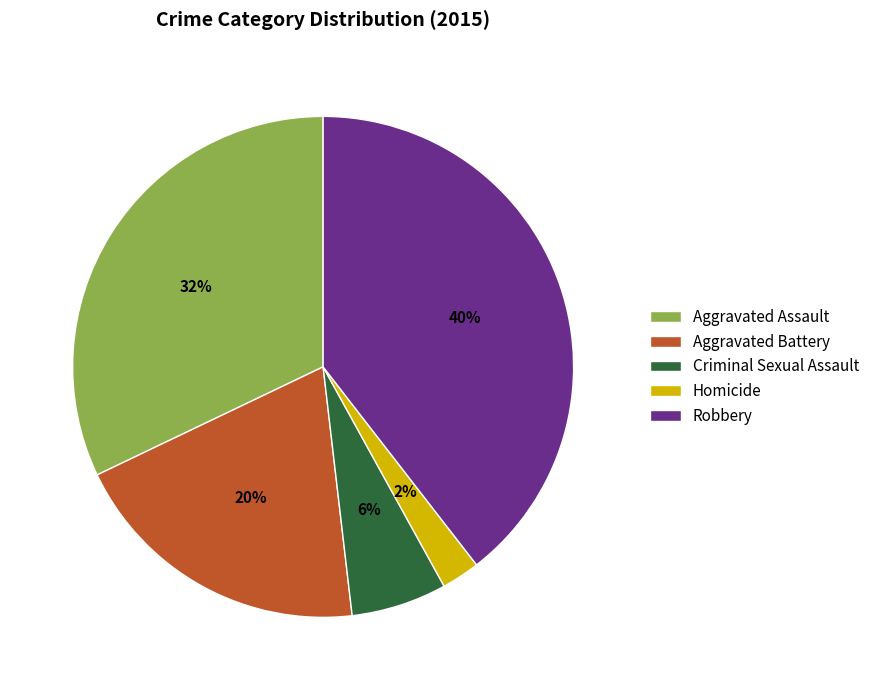

Between Aggravated Battery and Homicide, which is larger?

Aggravated Battery